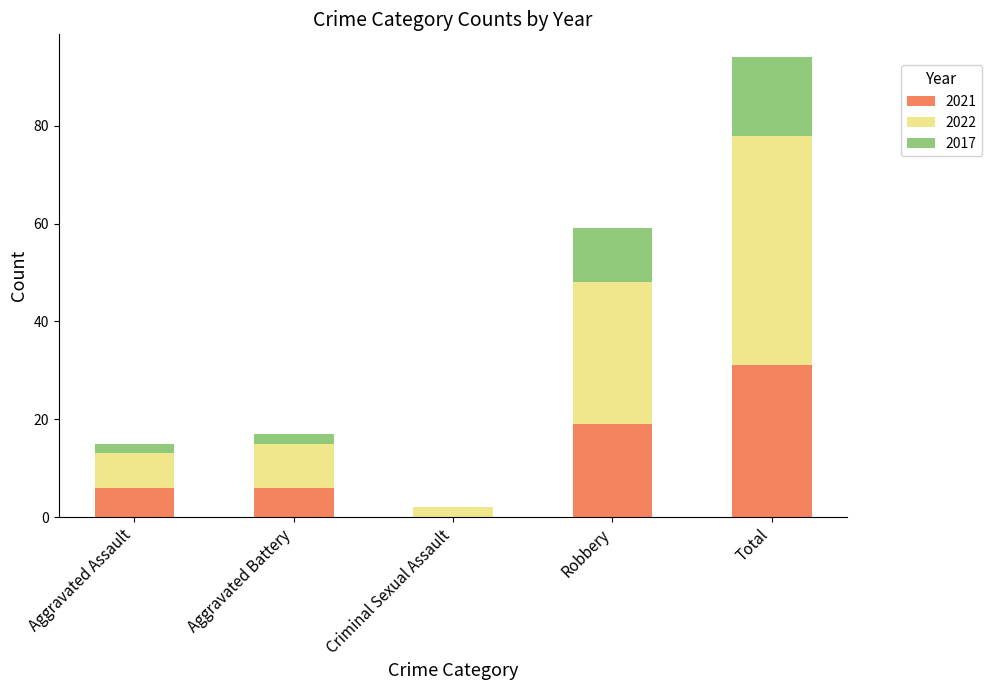

Does the chart contain stacked bars?

Yes